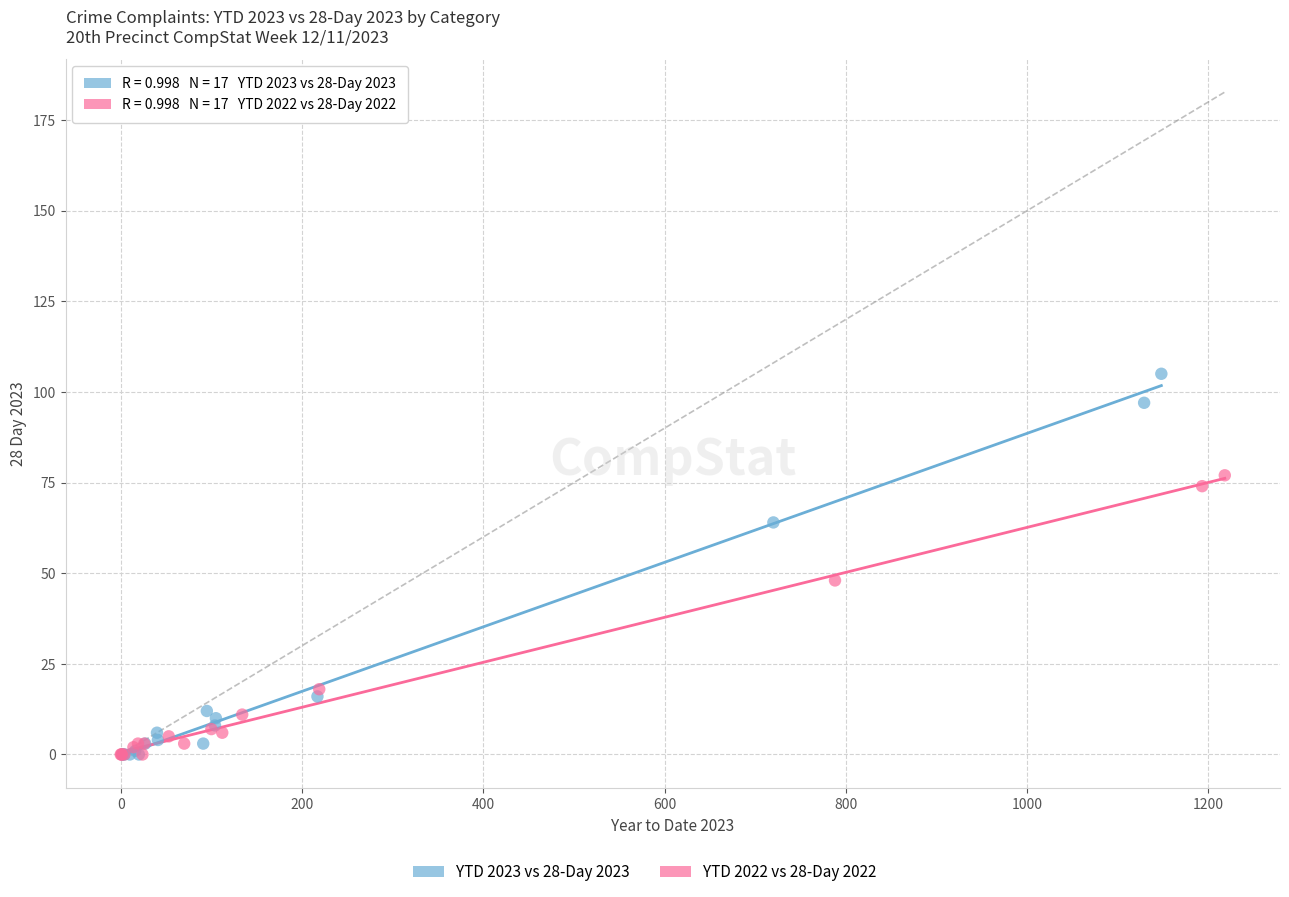

Which series contains the highest Y value?

YTD 2023 vs 28-Day 2023